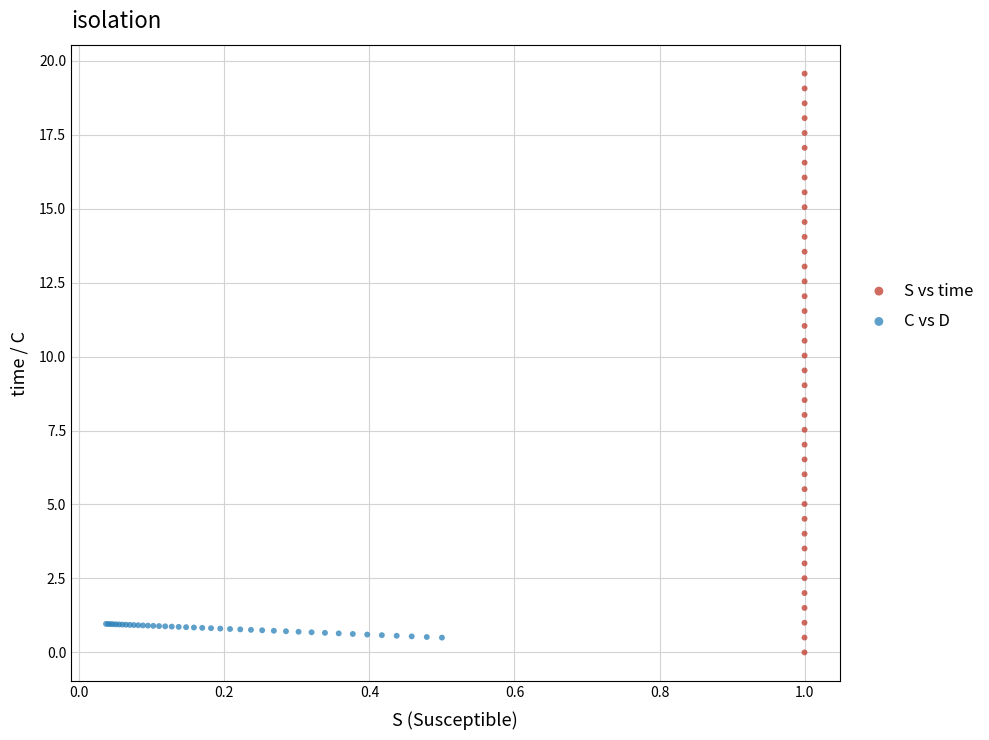

Which series has the largest Y range (max minus min)?

S vs time